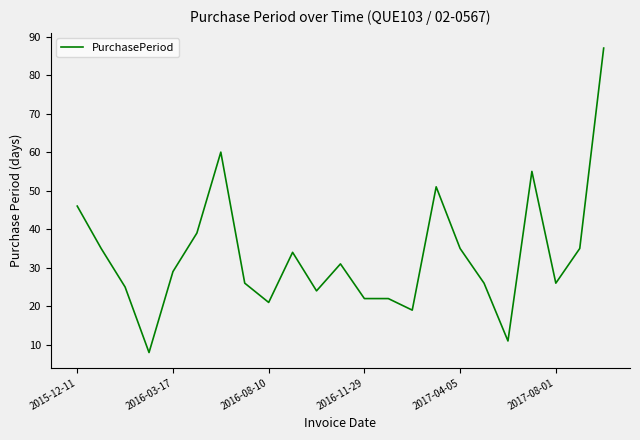

What is the greatest value displayed?

87